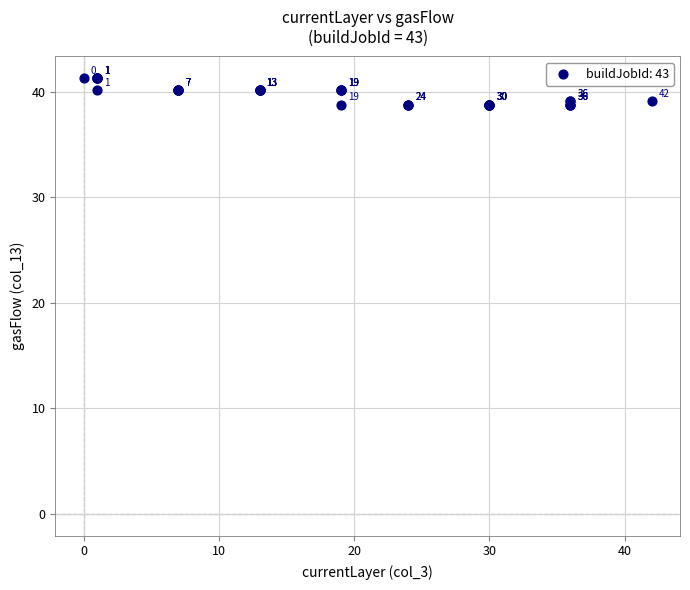

What Y value in the scatter plot is closest to 40?

40.2